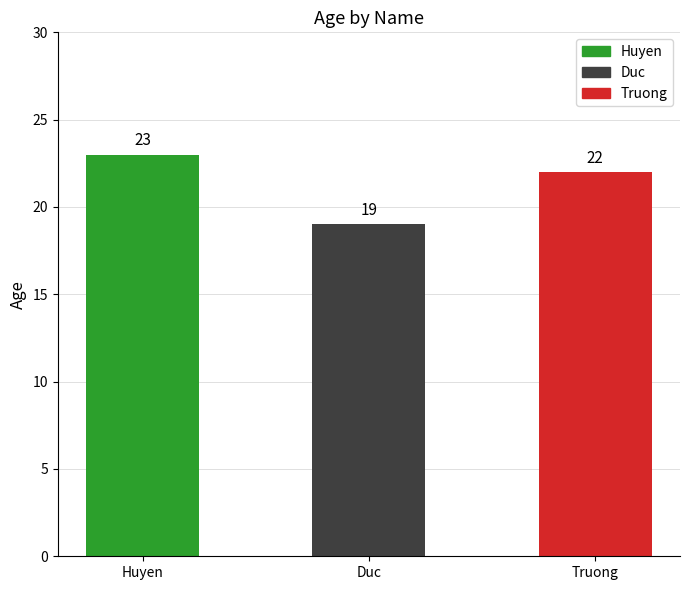

Count the values in the range 19 to 23.

3